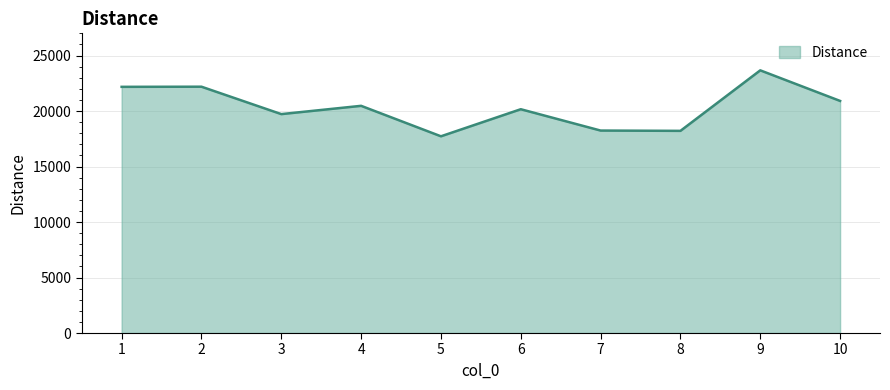

Between 10 and 4, which is larger?

10